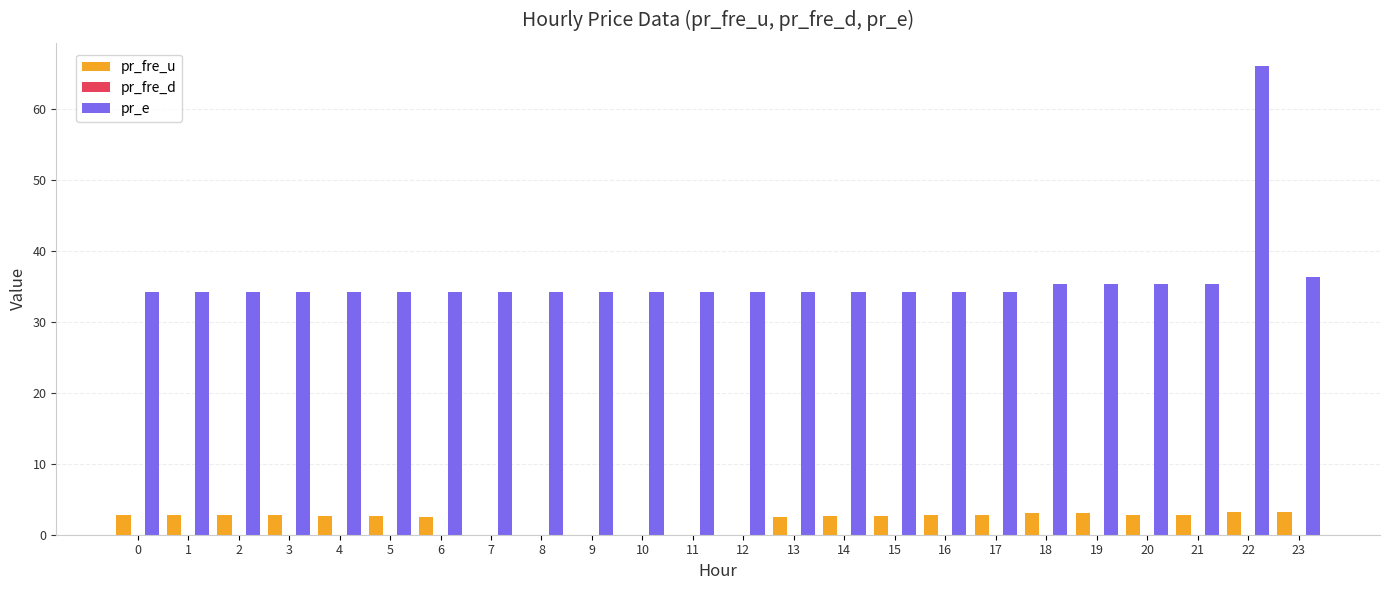

Which series has the largest total across all categories?

pr_e